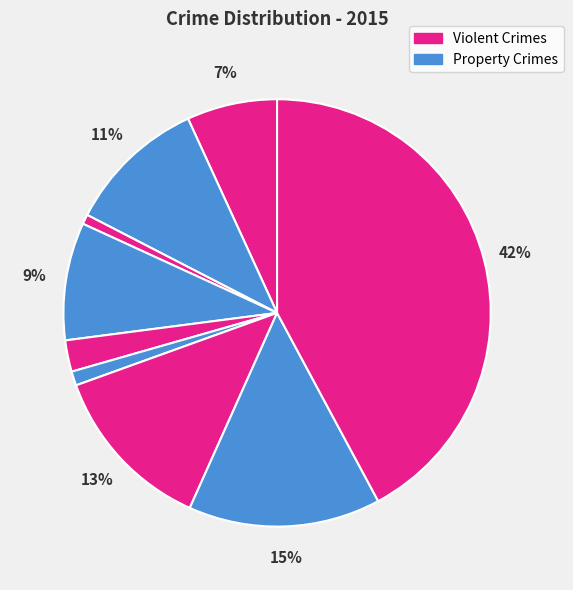

How many segments does this pie chart have?

9